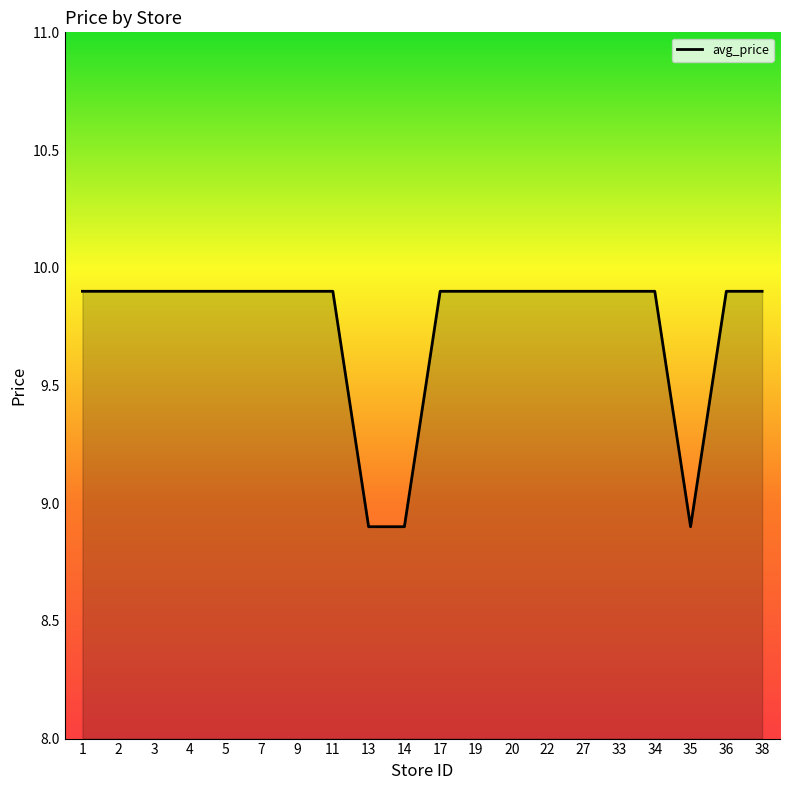

What is the smallest value displayed?

8.9